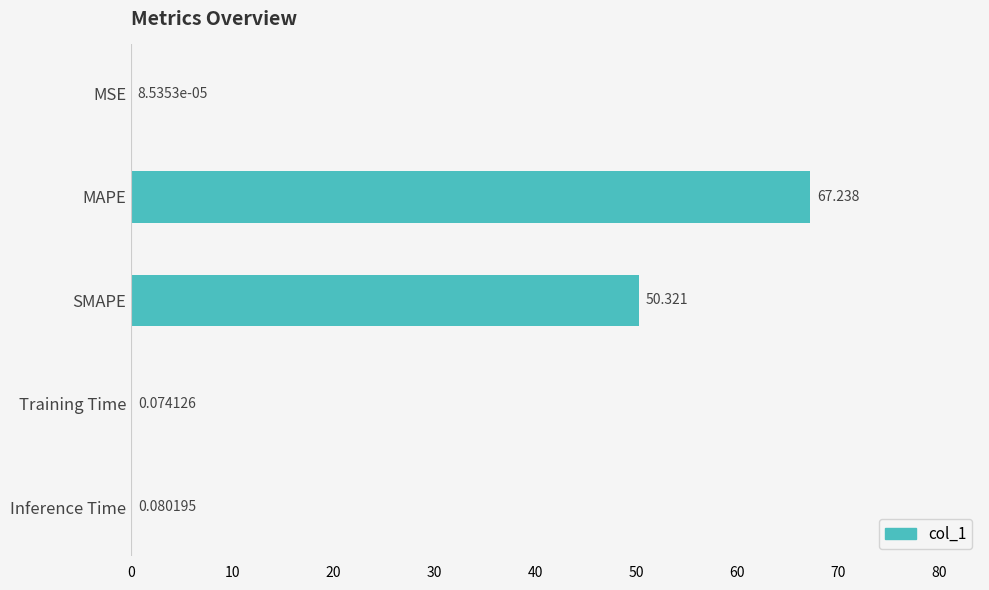

Where is the data nearest to the value 33?

SMAPE